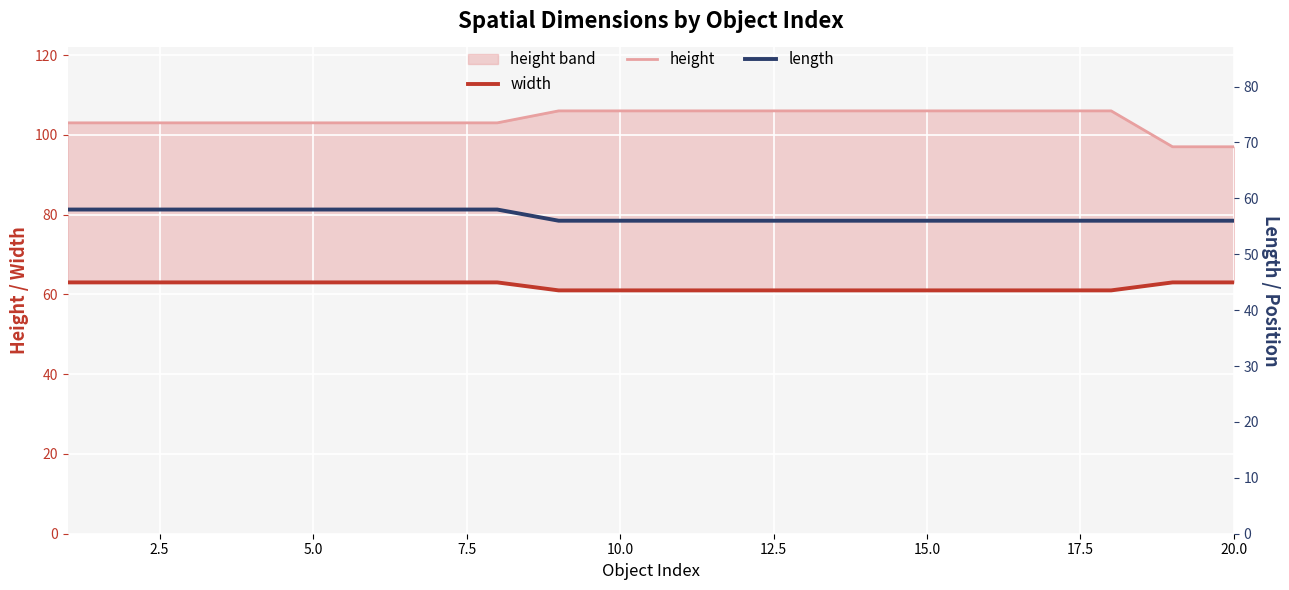

What is the minimum value shown in the chart?

56